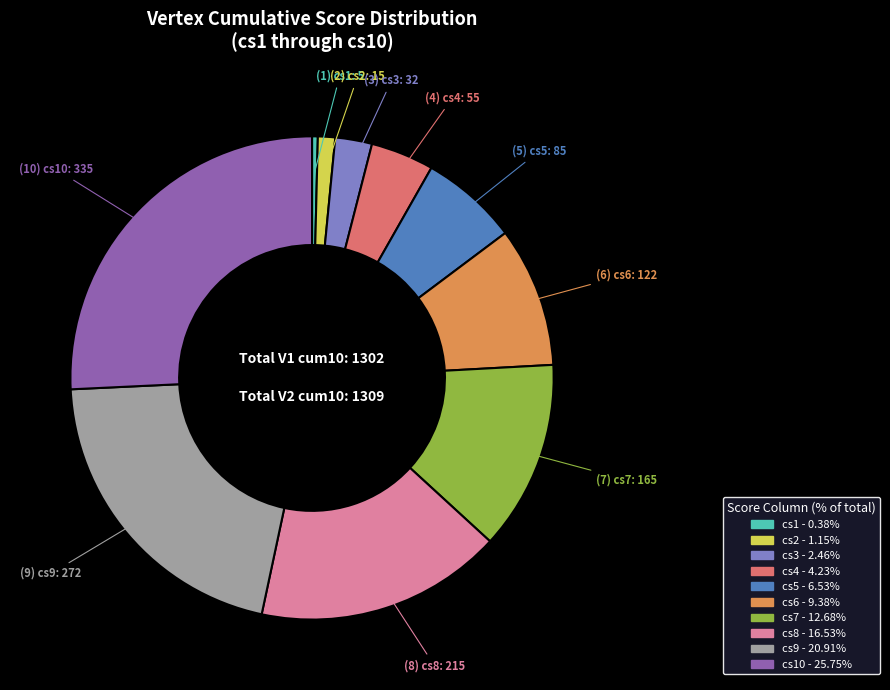

Is there a majority slice in this chart?

No